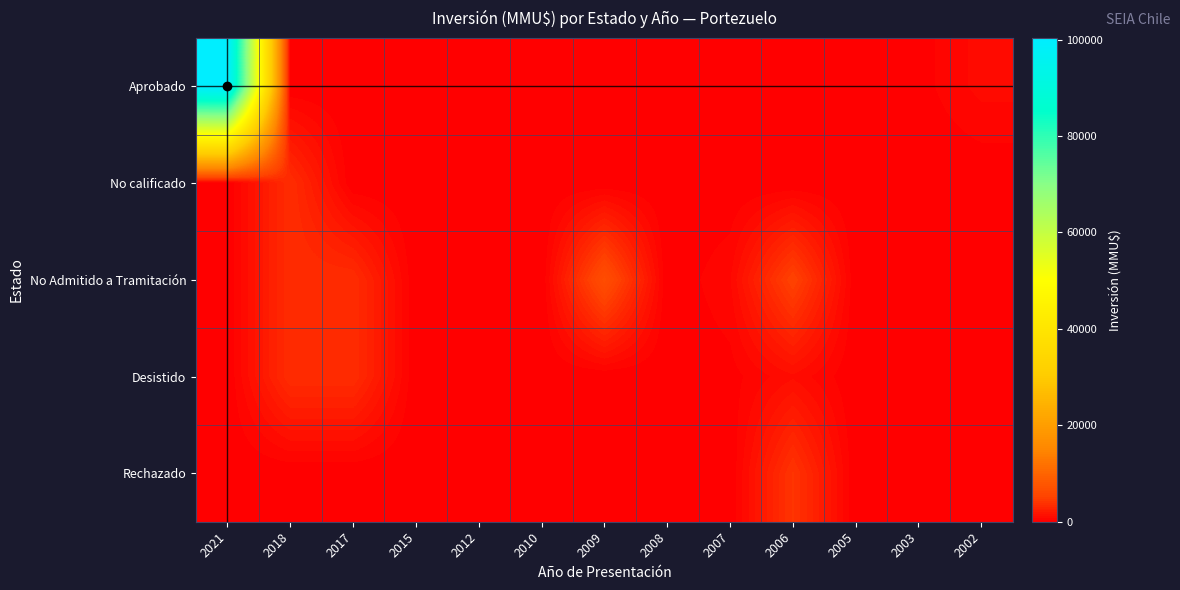

At 2002, list the series in order from largest to smallest.

Aprobado, No calificado, No Admitido a Tramitación, Desistido, Rechazado